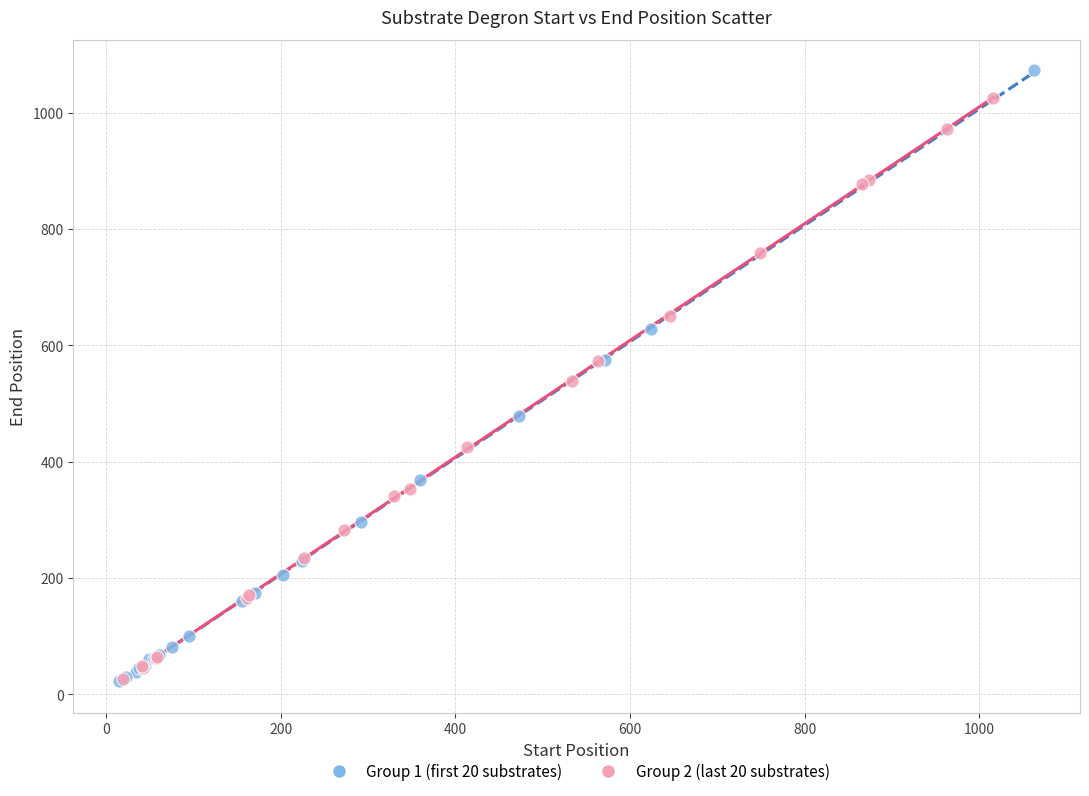

What are all the series names shown in the legend?

Group 1 (first 20 substrates), Group 2 (last 20 substrates)